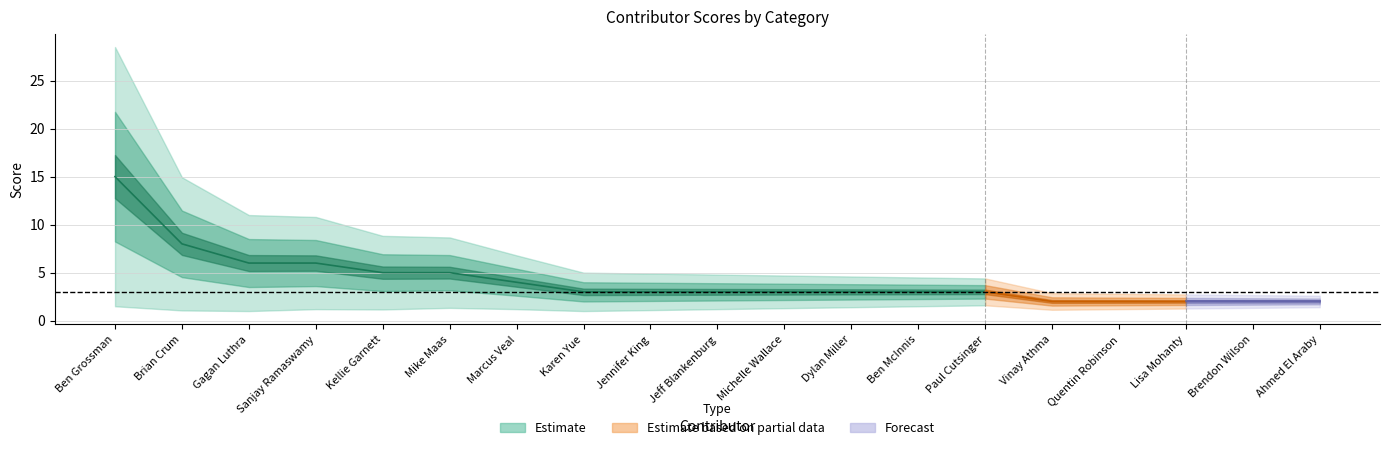

True or false: Date and Compound cross at least once.

False